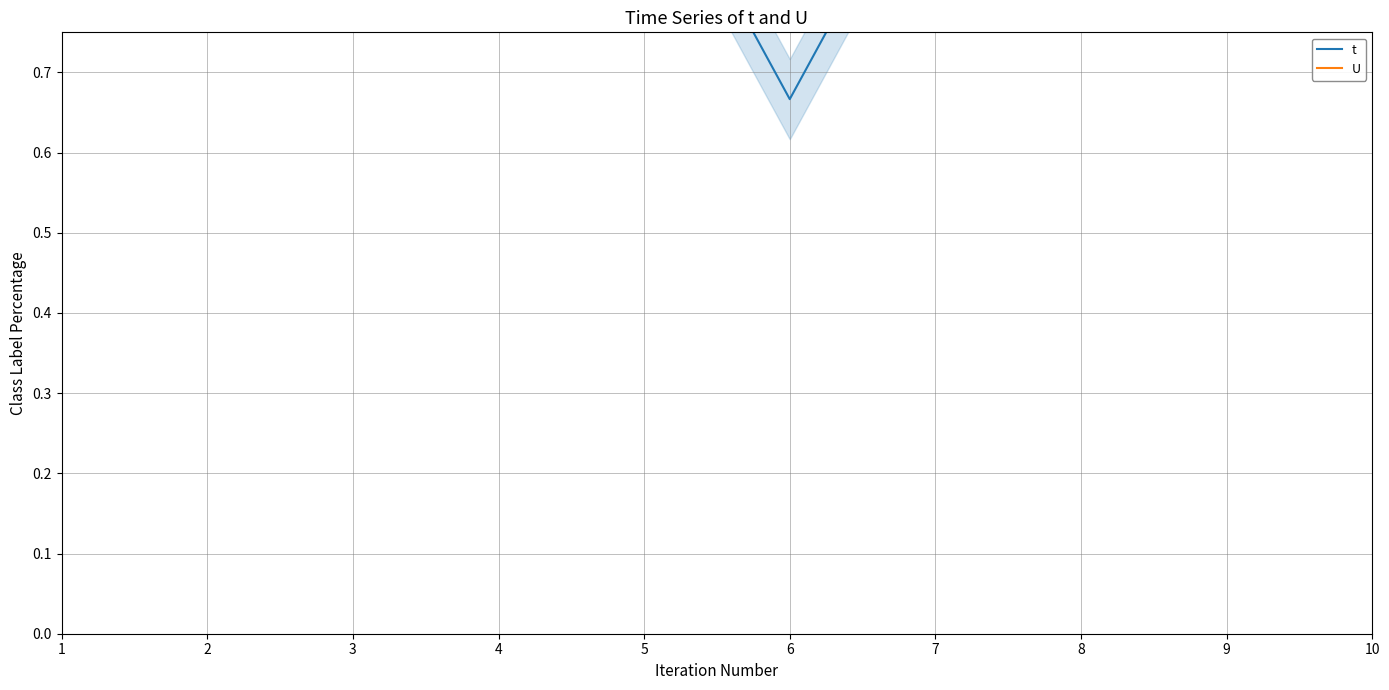

True or false: U and t intersect in this chart.

False